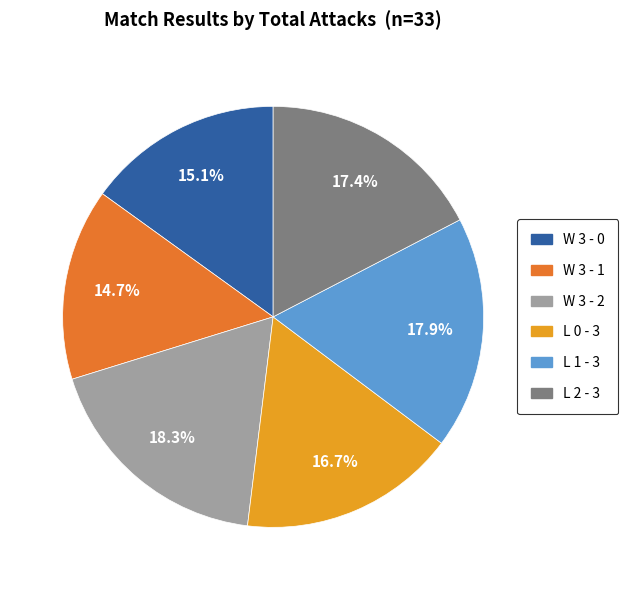

What is the ratio of the value at L 1 - 3 to the value at W 3 - 2?

1.0